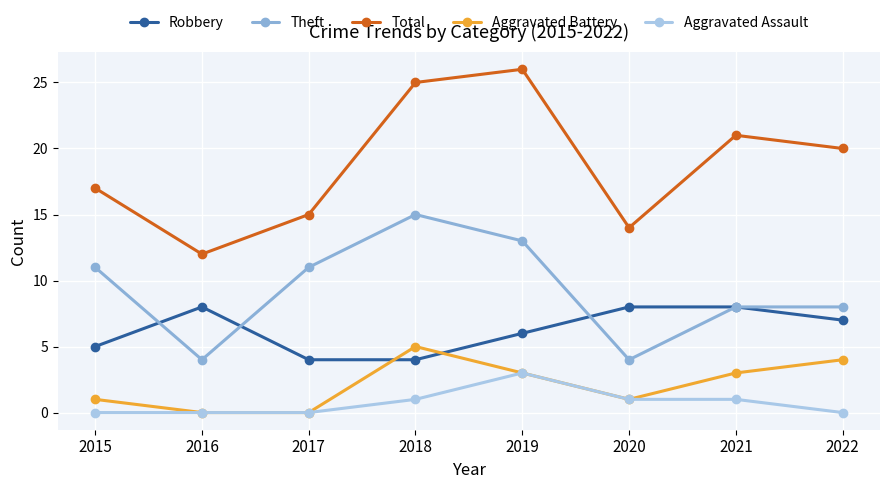

Reading left to right, list all the values displayed in this chart.

Robbery: 2015=5	2016=8	2017=4	2018=4	2019=6	2020=8	2021=8	2022=7
Theft: 2015=11	2016=4	2017=11	2018=15	2019=13	2020=4	2021=8	2022=8
Total: 2015=17	2016=12	2017=15	2018=25	2019=26	2020=14	2021=21	2022=20
Aggravated Battery: 2015=1	2016=0	2017=0	2018=5	2019=3	2020=1	2021=3	2022=4
Aggravated Assault: 2015=0	2016=0	2017=0	2018=1	2019=3	2020=1	2021=1	2022=0